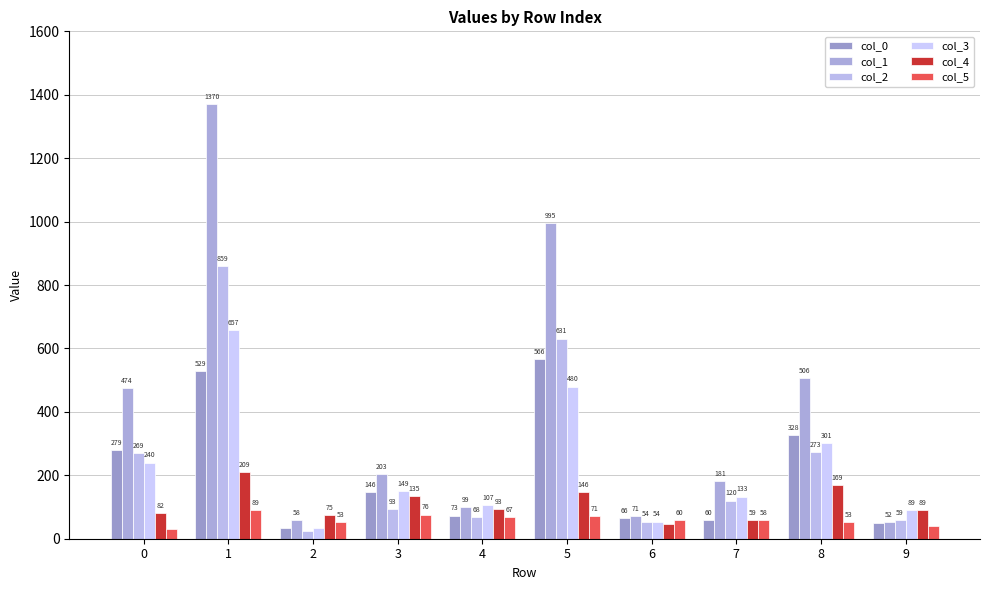

What is the difference between the col_1 values at 6 and 3?

132